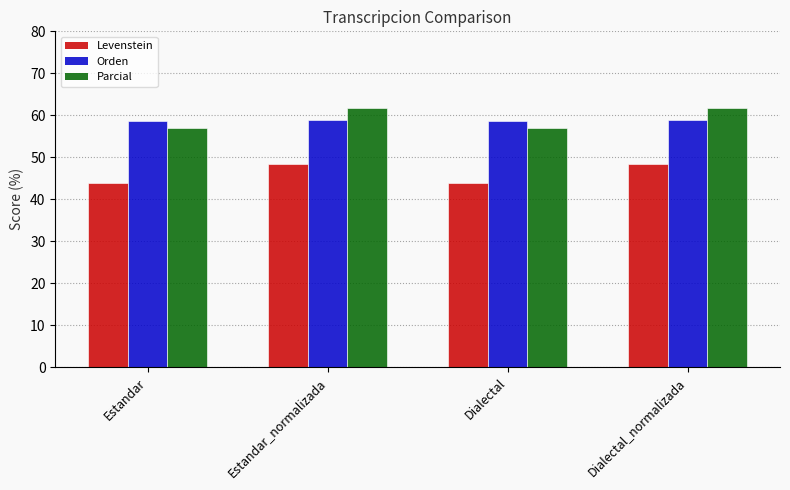

Reading right to left, transcribe all the data shown in this chart.

Levenstein: 48.4	43.9	48.4	43.9
Orden: 59.0	58.6	59.0	58.6
Parcial: 61.7	56.9	61.7	56.9